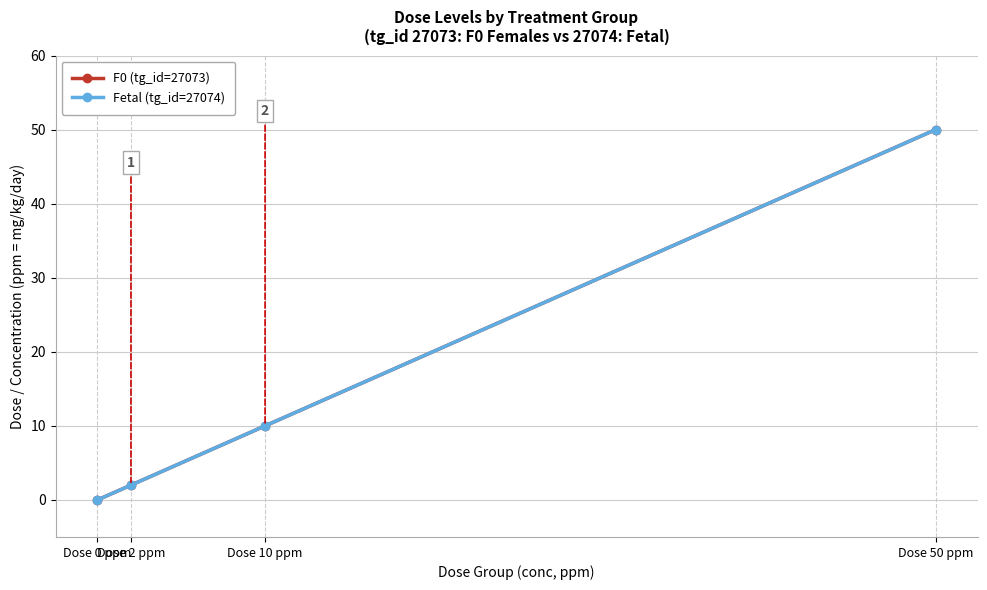

Reading left to right, extract all data points from this chart.

F0 (tg_id=27073): 0	2	10	50
Fetal (tg_id=27074): 0	2	10	50